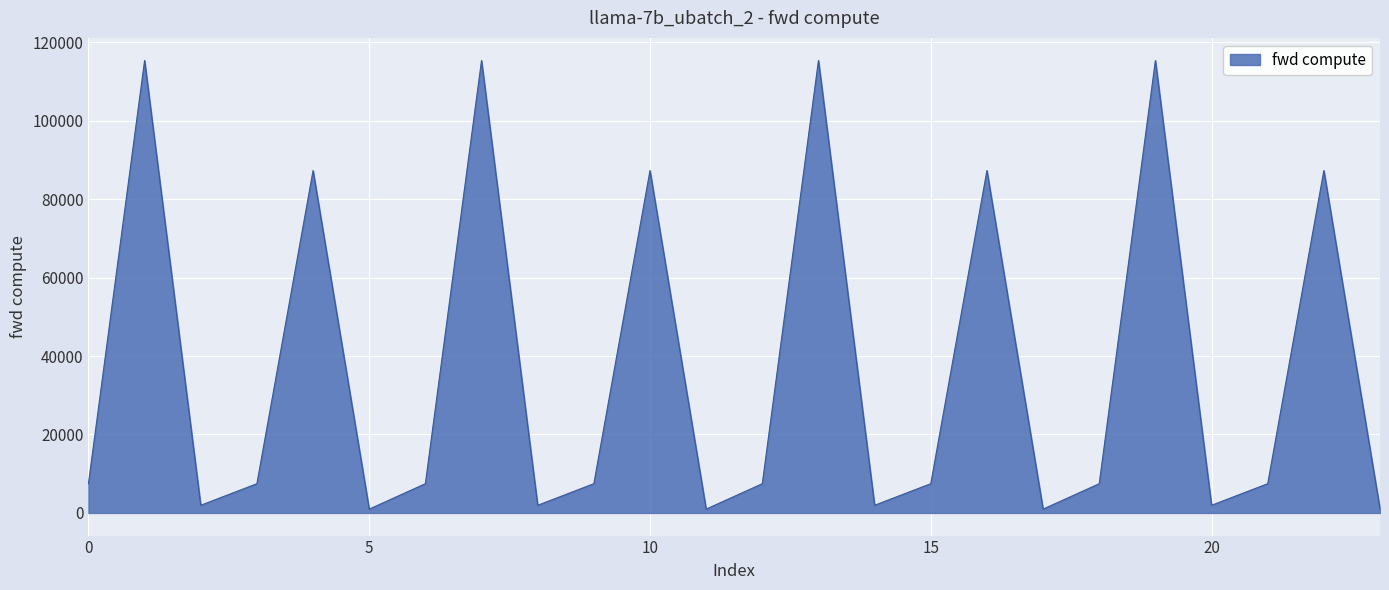

What is the greatest value displayed?

115327.5